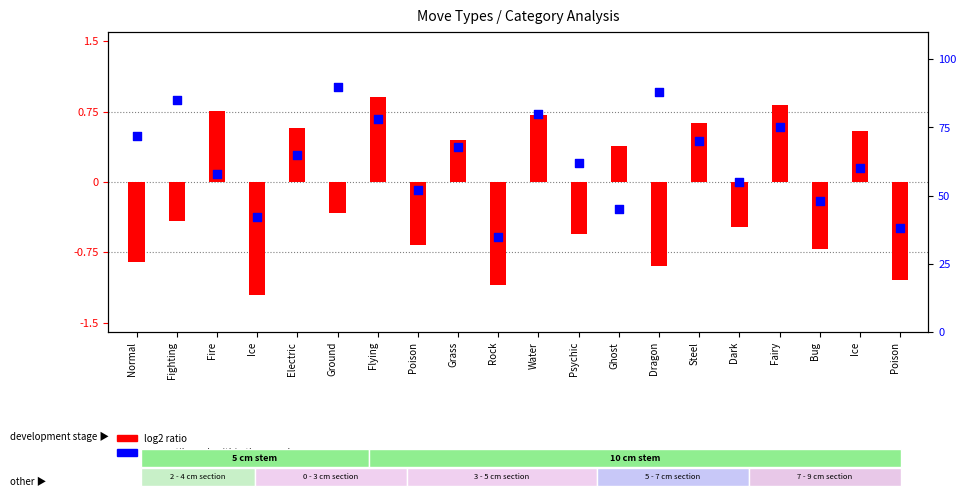

What are all the series names shown in the legend?

log2 ratio, percentile rank within the sample